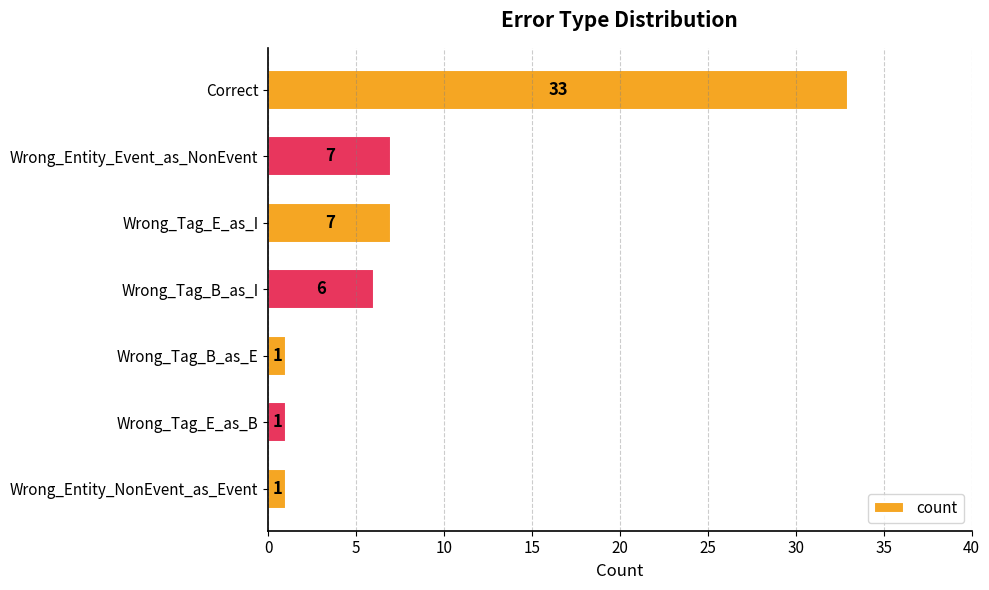

What is the difference between the second highest and second lowest values?

6